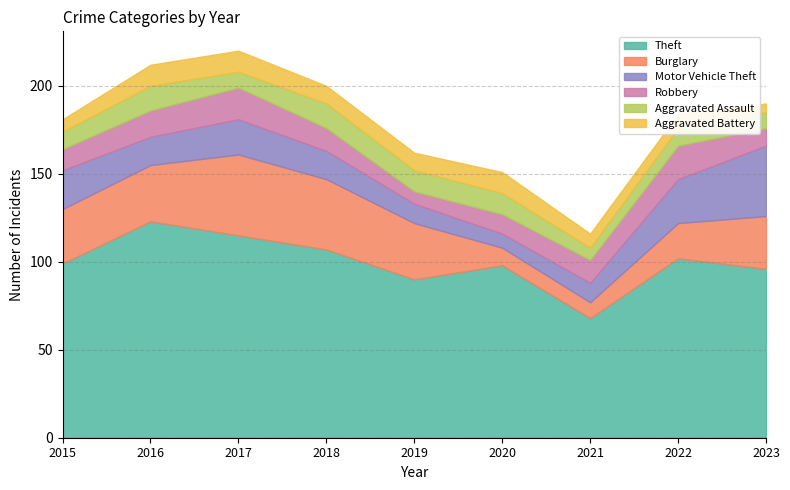

List the series in order of their peak value, lowest first.

Aggravated Battery, Aggravated Assault, Robbery, Motor Vehicle Theft, Burglary, Theft